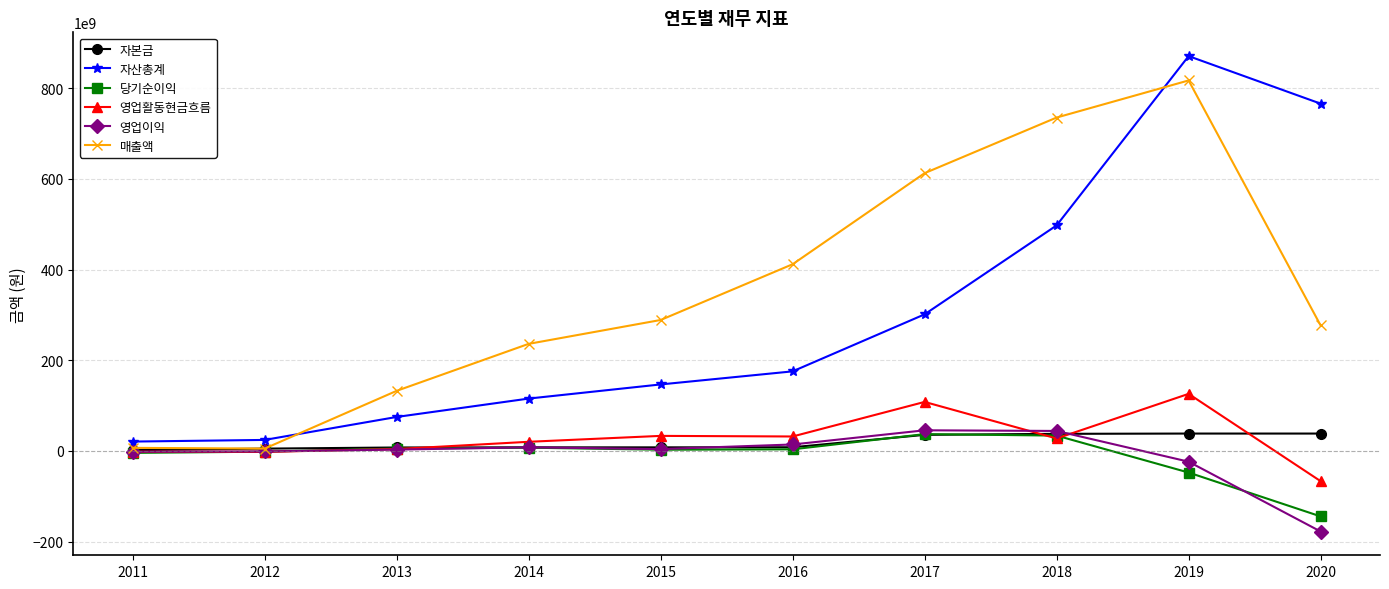

At which label does 매출액 reach its peak?

2019